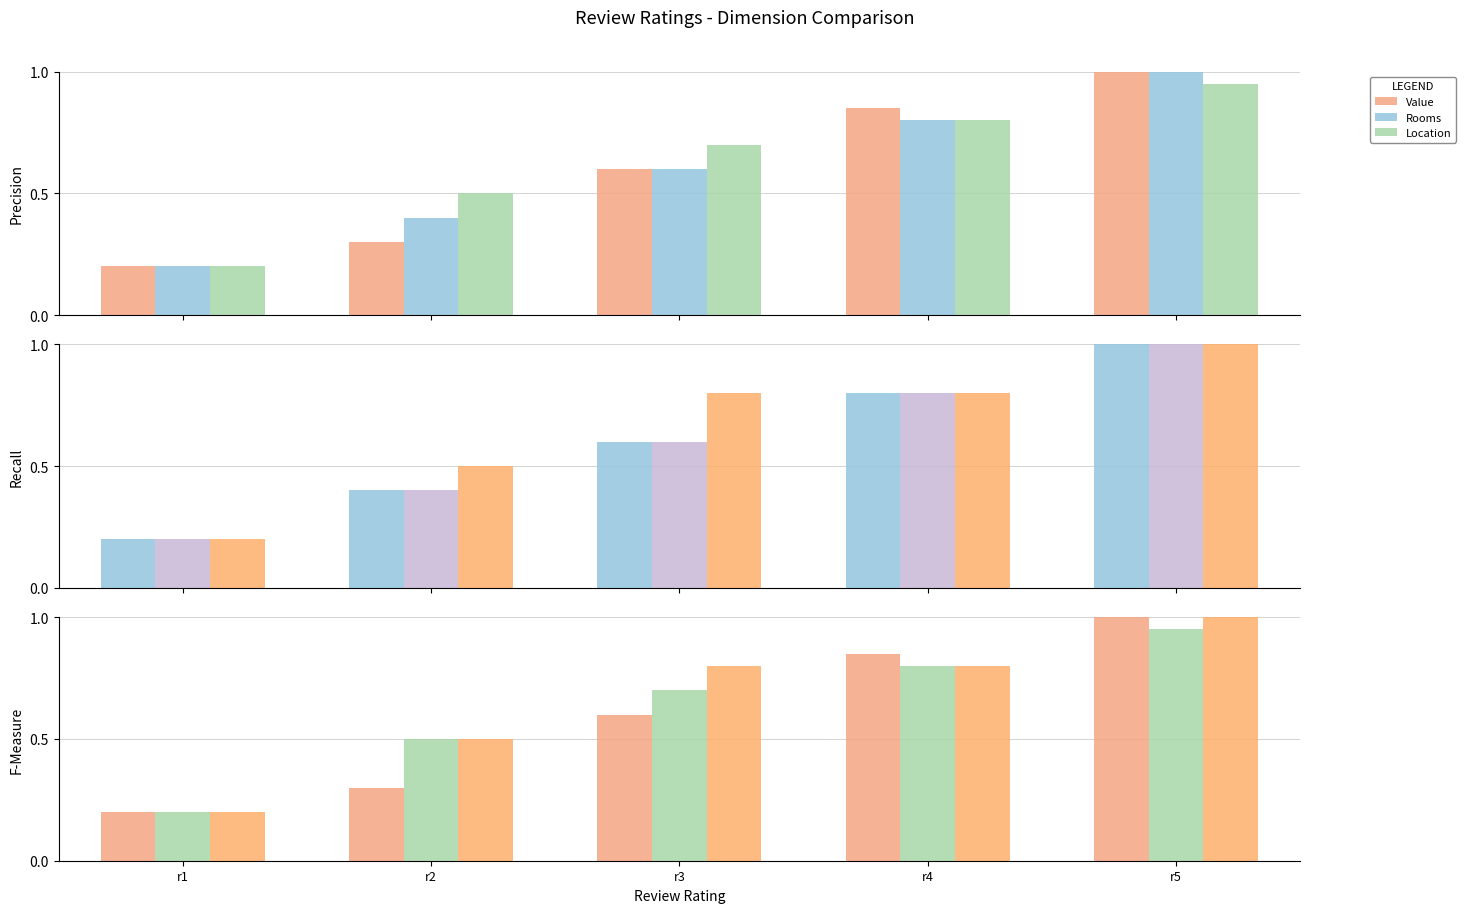

What is the difference between the maximum and minimum values in the Location series?

0.8